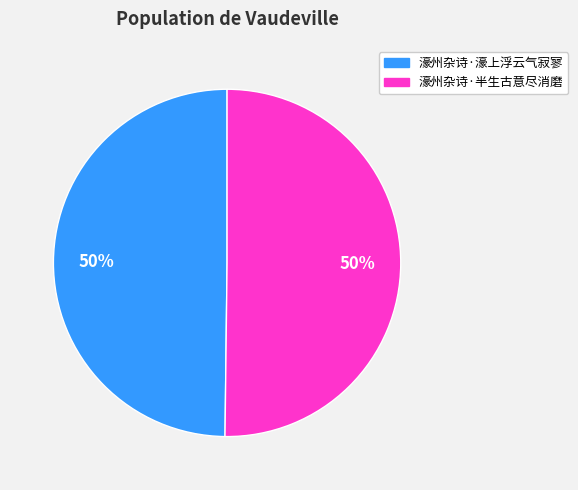

Combined, do 濠州杂诗·半生古意尽消磨 and 濠州杂诗·濠上浮云气寂寥 account for over 50%?

Yes